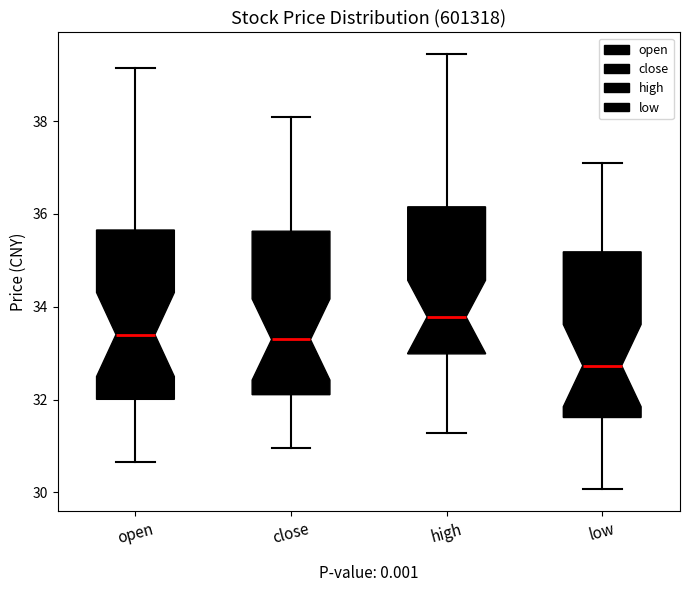

Which box's median line is the lowest?

low